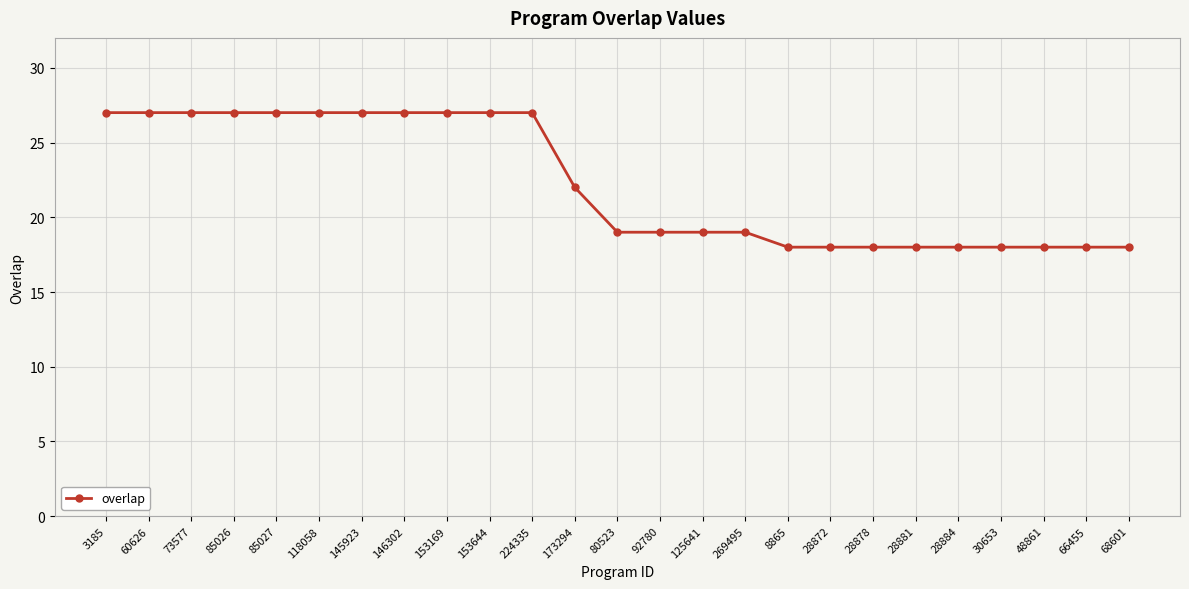

Reading left to right, extract all data points from this chart.

3185=27	60626=27	73577=27	85026=27	85027=27	118058=27	145923=27	146302=27	153169=27	153644=27	224335=27	173294=22	80523=19	92780=19	125641=19	269495=19	8865=18	28872=18	28878=18	28881=18	28884=18	30653=18	48861=18	66455=18	68601=18